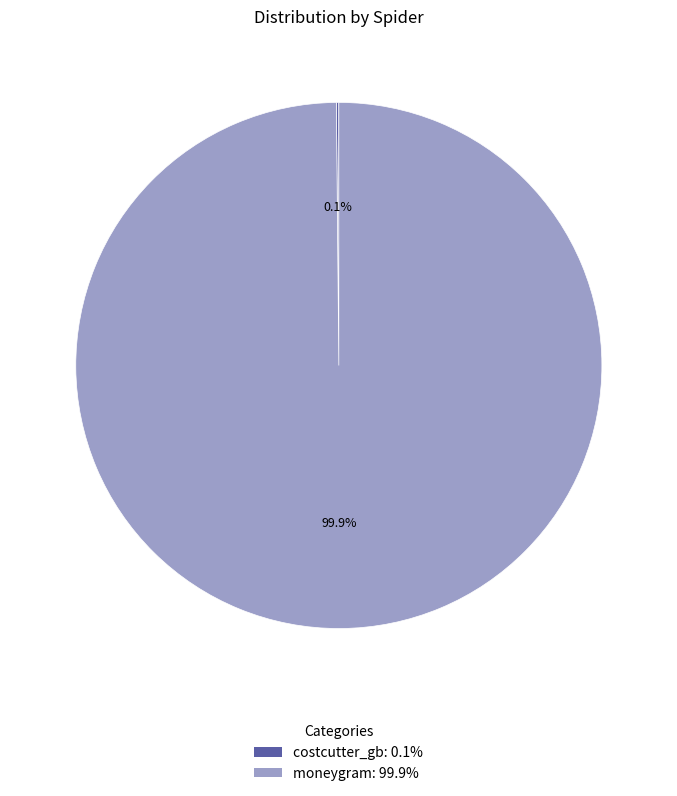

What percentage is NOT represented by moneygram: 99.9%?

0.1%